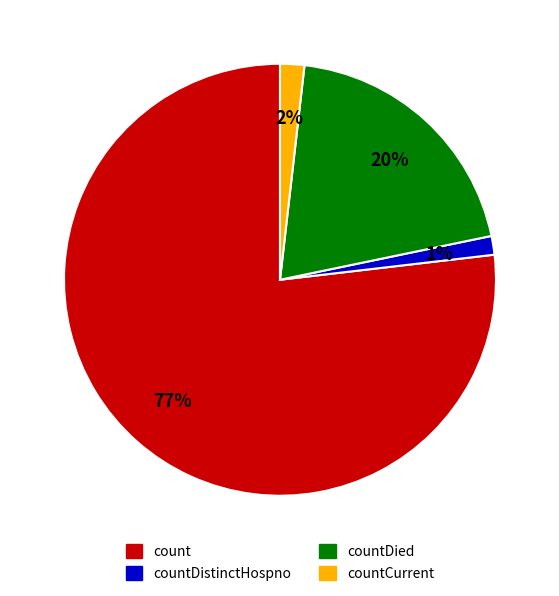

To the nearest percent, what is the average slice percentage?

25%